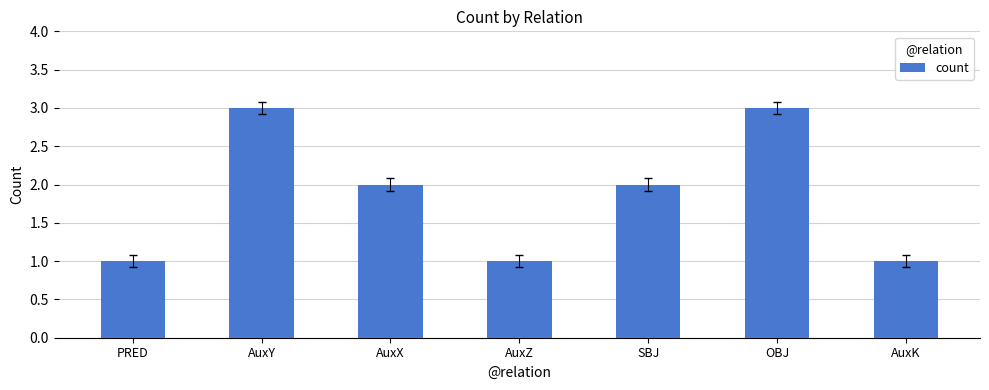

Reading right to left, transcribe all the data shown in this chart.

1	3	2	1	2	3	1